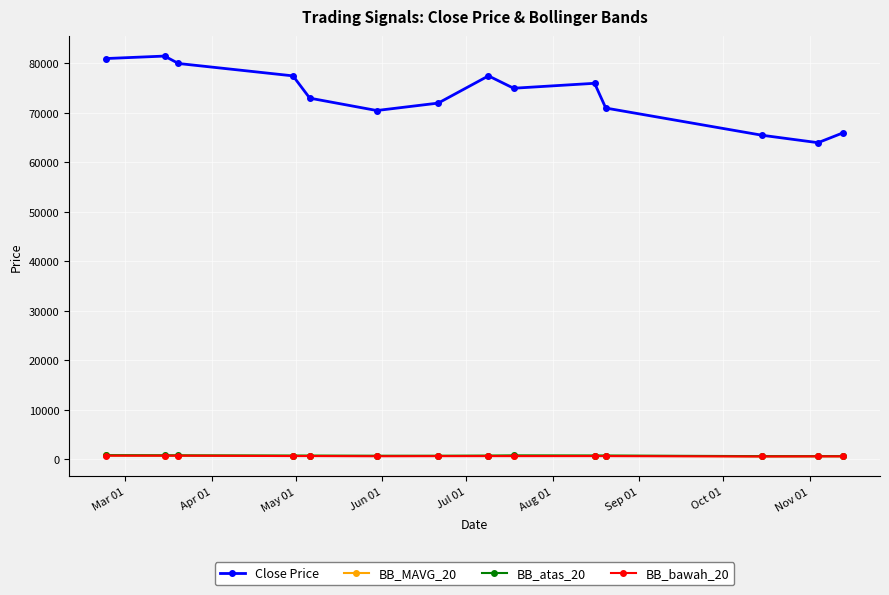

In Close Price, how many points are higher than both neighbors (excluding endpoints)?

3